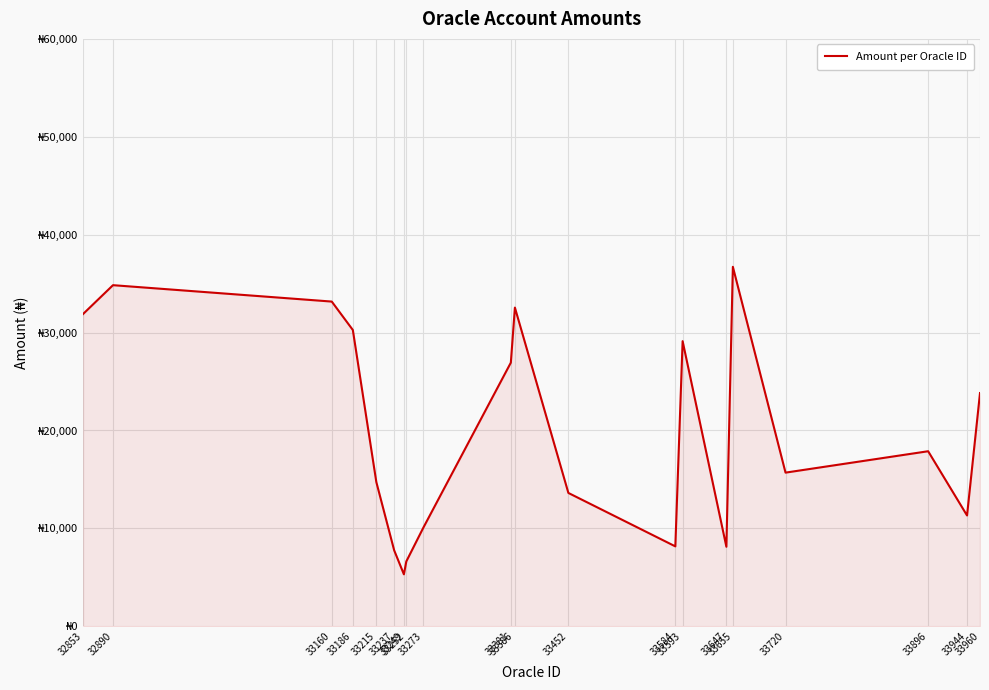

Which category has the highest value across all series?

33655